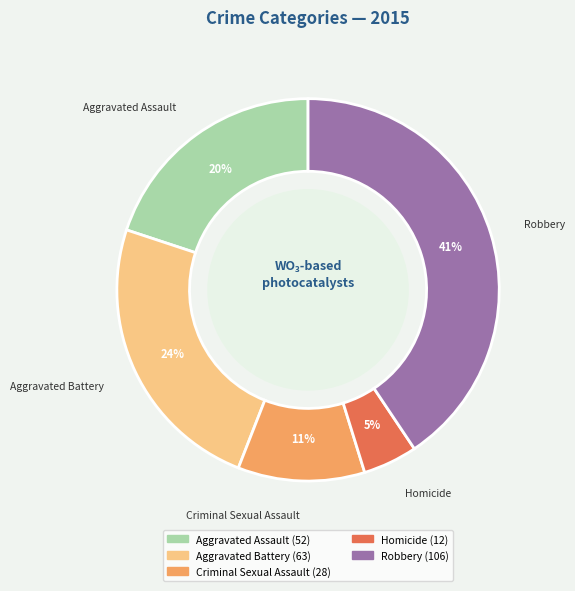

Between Homicide and Aggravated Battery, which is larger?

Aggravated Battery